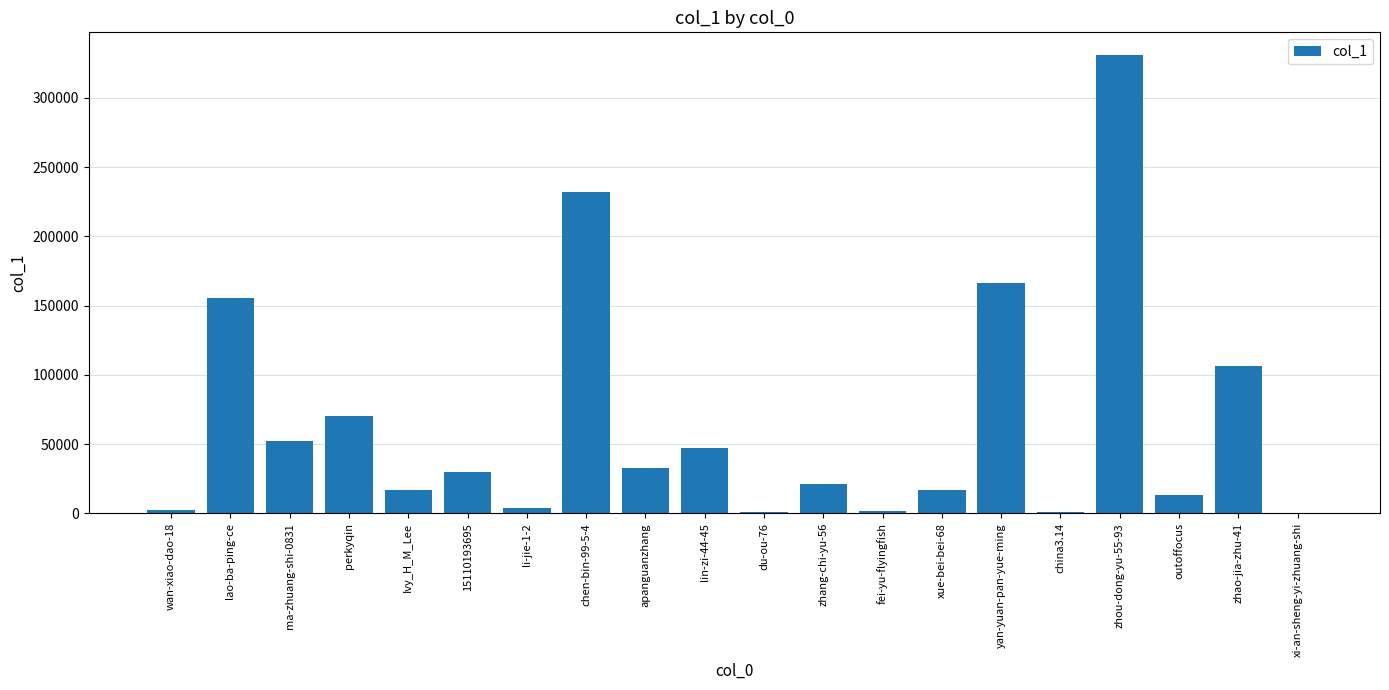

What is the sum of all values?

1301597